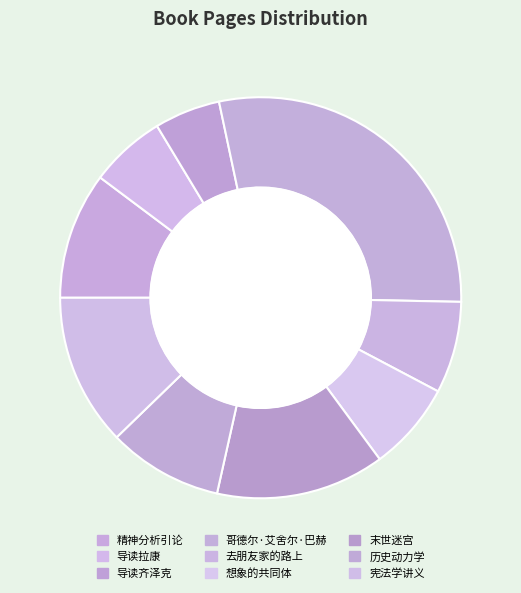

How many segments does this pie chart have?

9